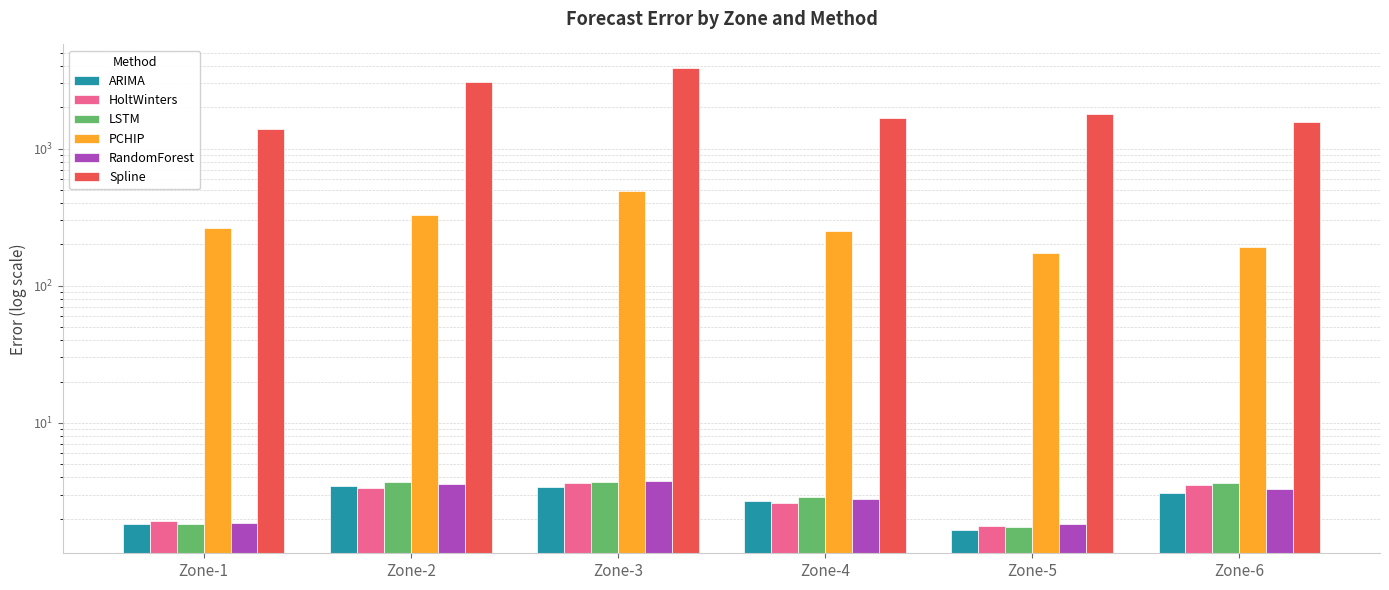

What is the total value across all series at Zone-6?

1773.1